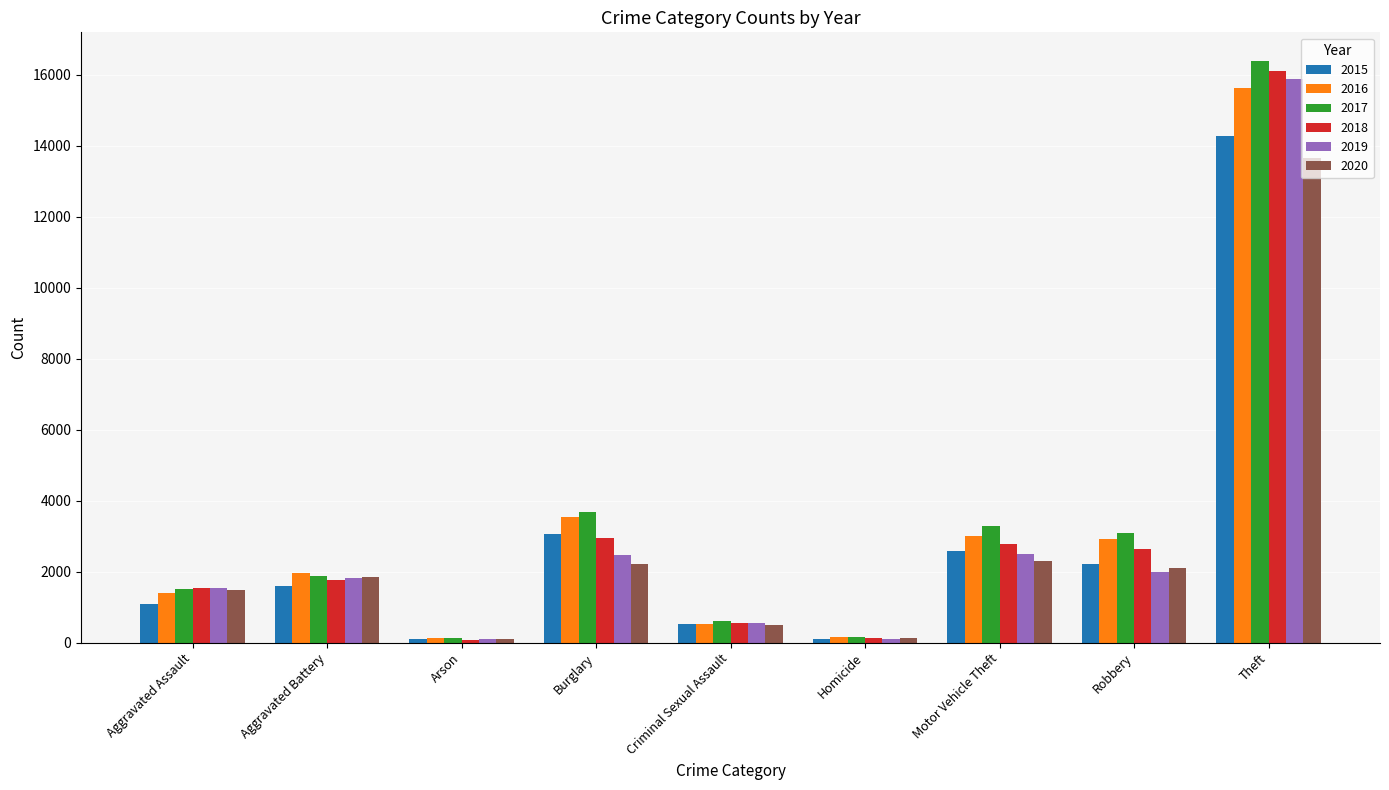

What are all the series names shown in the legend?

2015, 2016, 2017, 2018, 2019, 2020